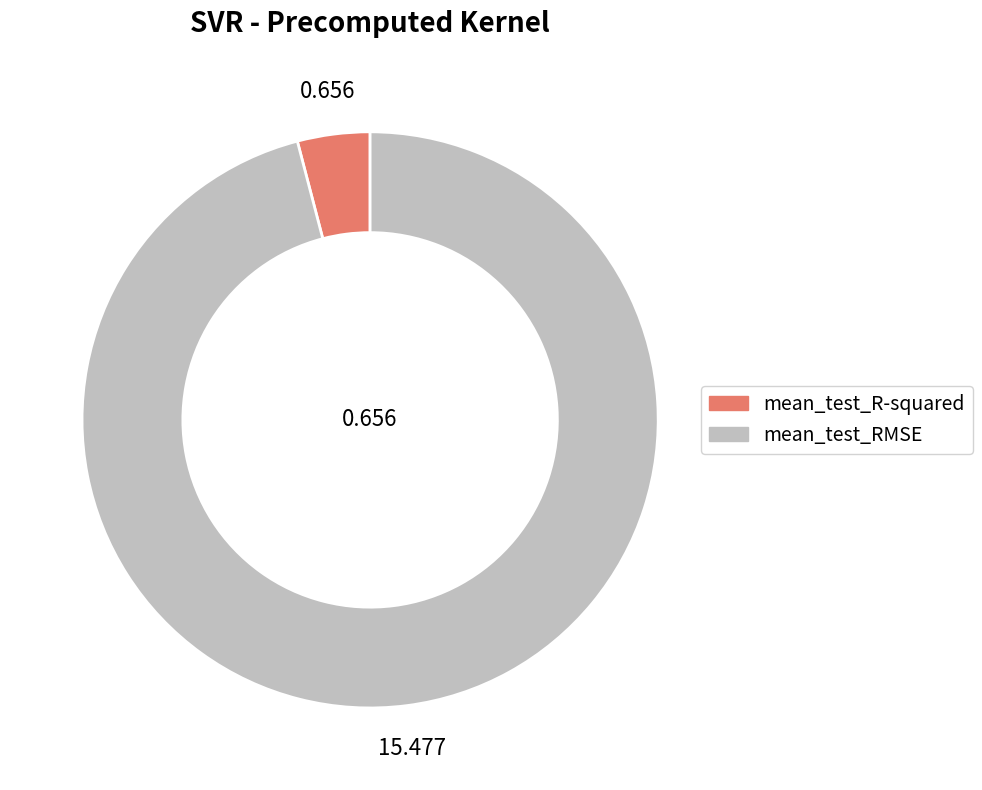

Is there any slice that represents more than half of the pie?

Yes